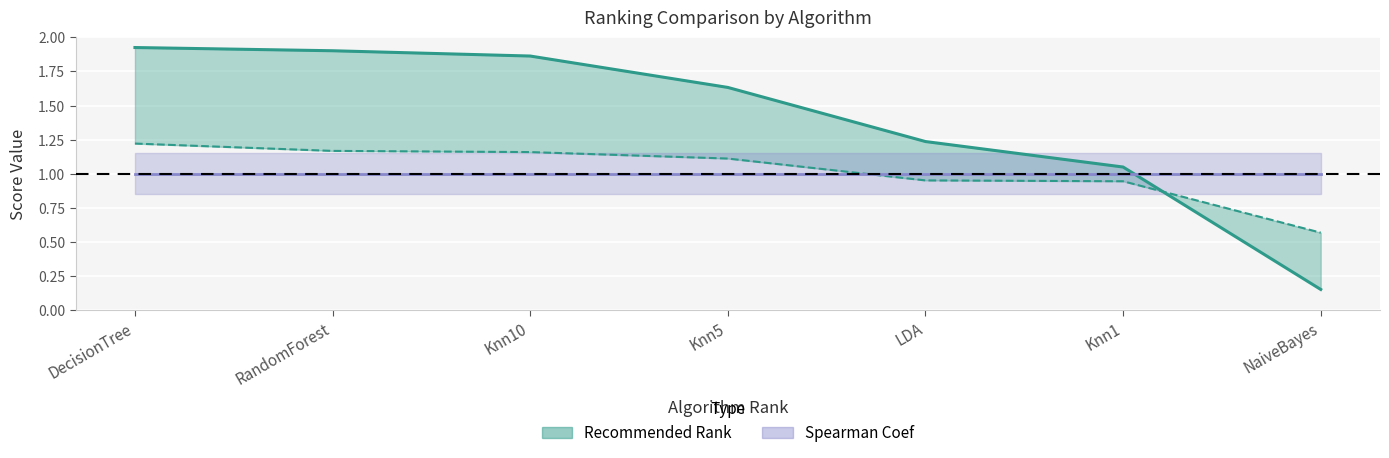

How many lines are shown in the chart?

2